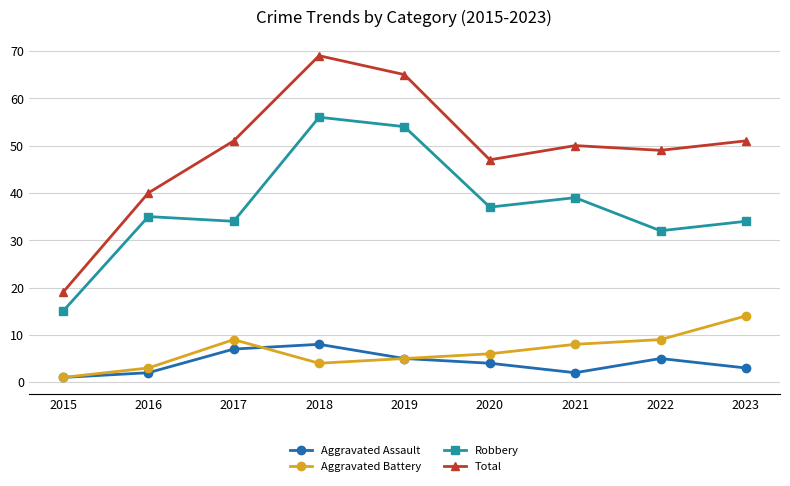

What is the difference between the second highest and minimum values in the Aggravated Assault series?

6